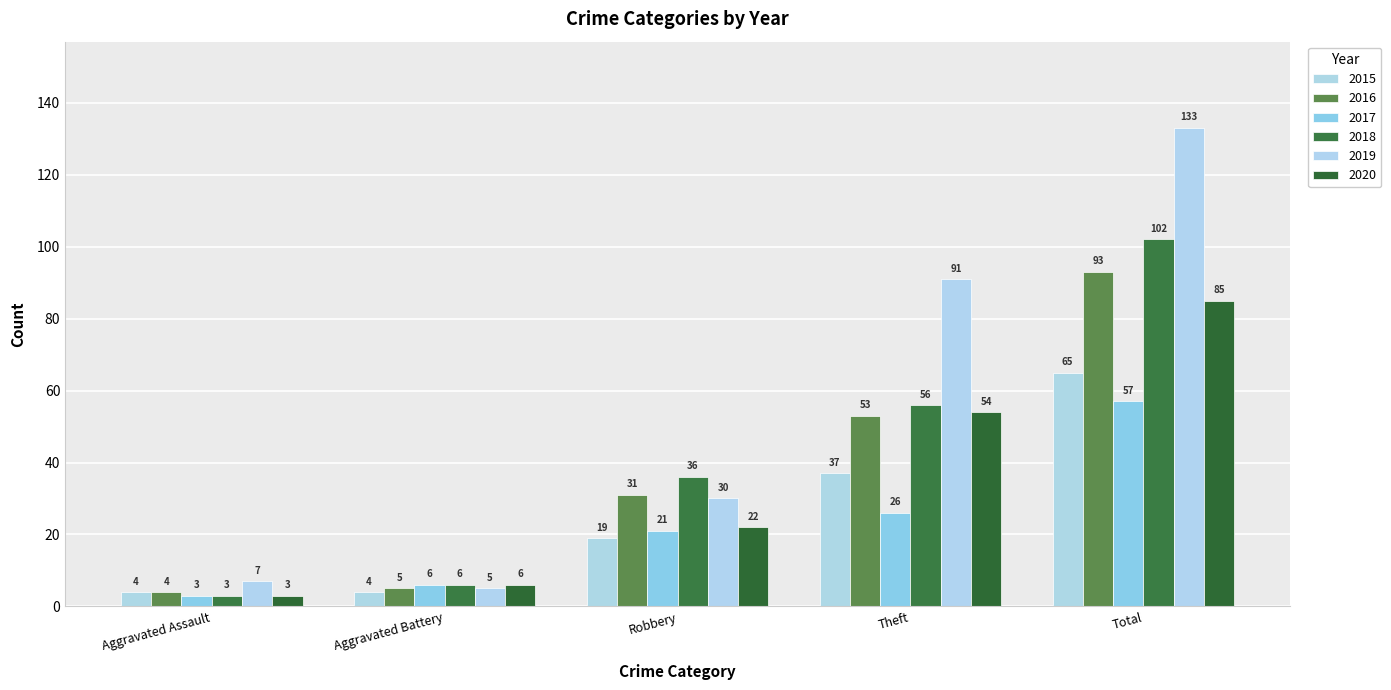

The 2018 series shows 51 at Total. True or false?

False